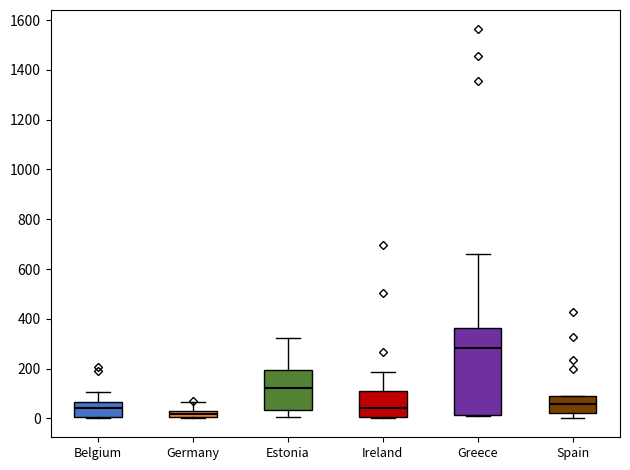

Where is the lower edge of the box for Belgium on the y-axis? The values are not printed on the chart, so give them approximately, as read against the axis.

0